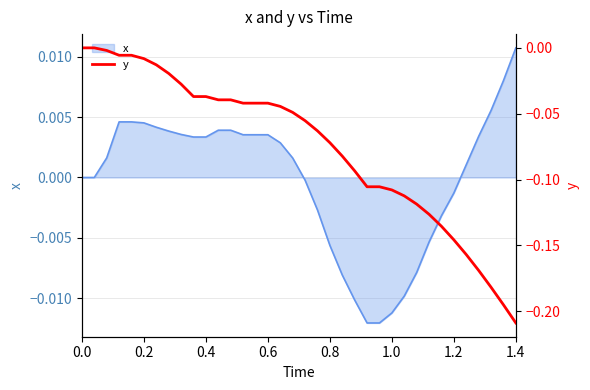

At which label does x reach its peak?

1.4